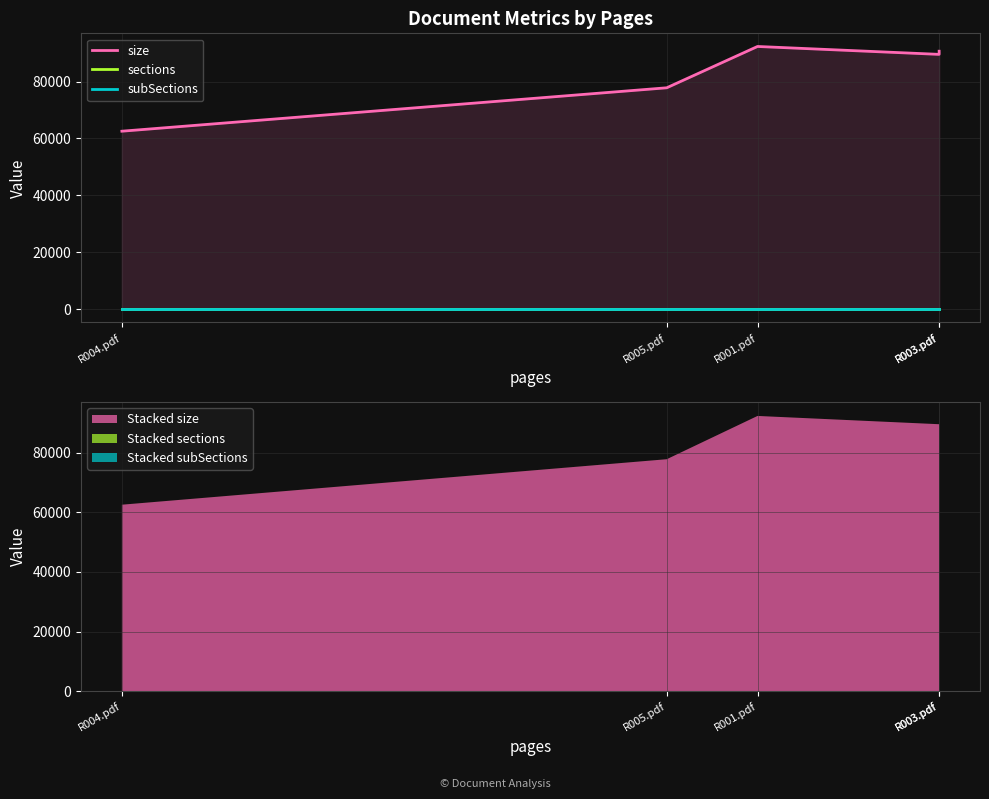

Rank the series by their maximum value, from highest to lowest.

size, sections, subSections